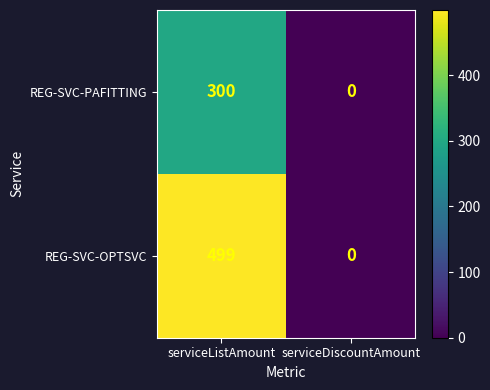

What is the maximum value shown in the chart?

499